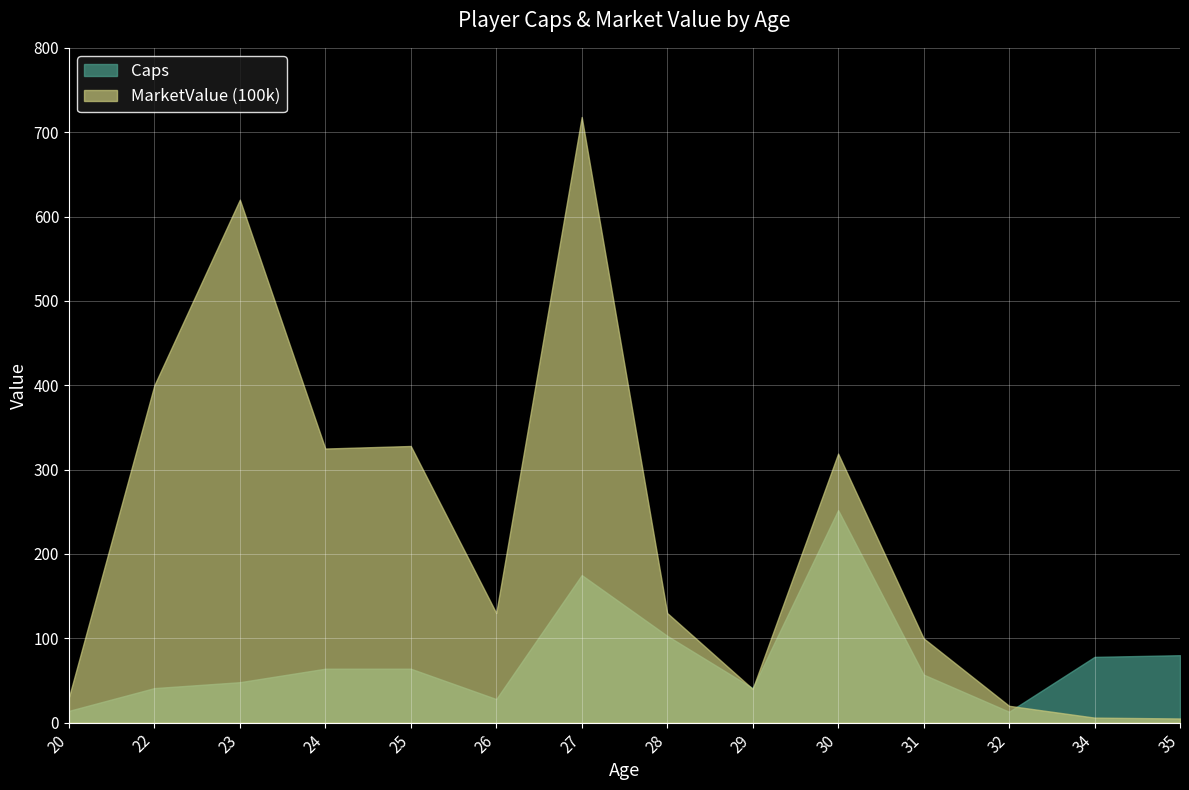

At which category is the sum across all series the highest?

27